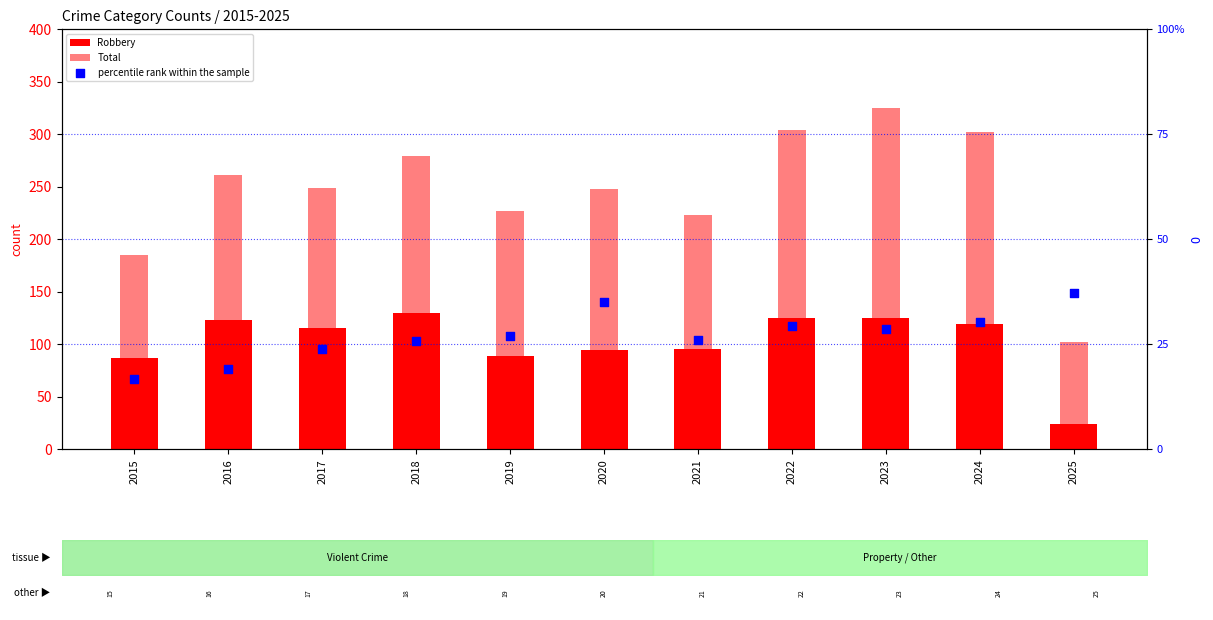

Which series contains the highest Y value?

Total